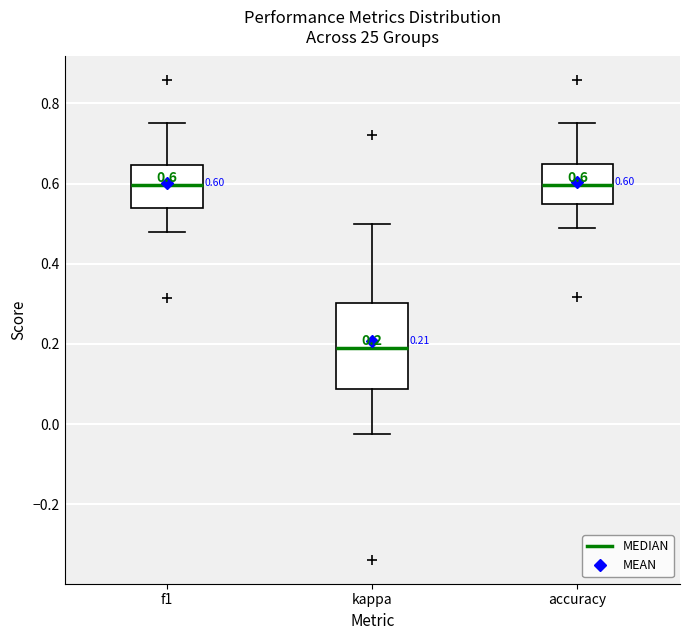

Which box's median line is the lowest?

kappa